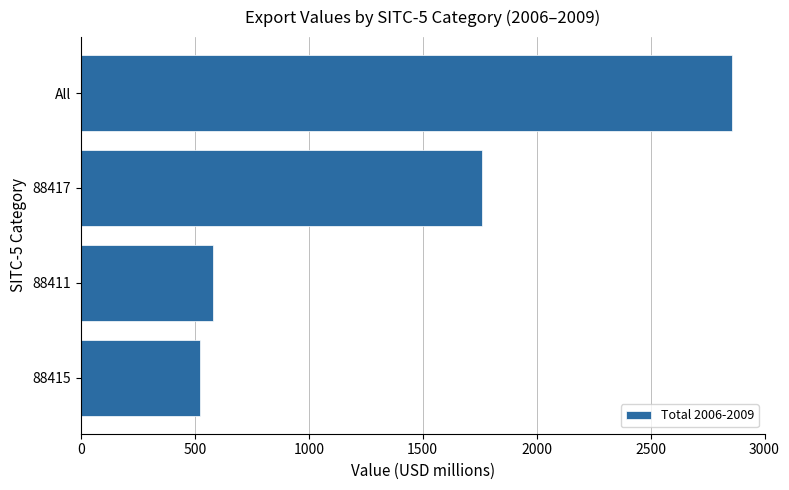

List the labels in order of value, smallest first.

88415, 88411, 88417, All